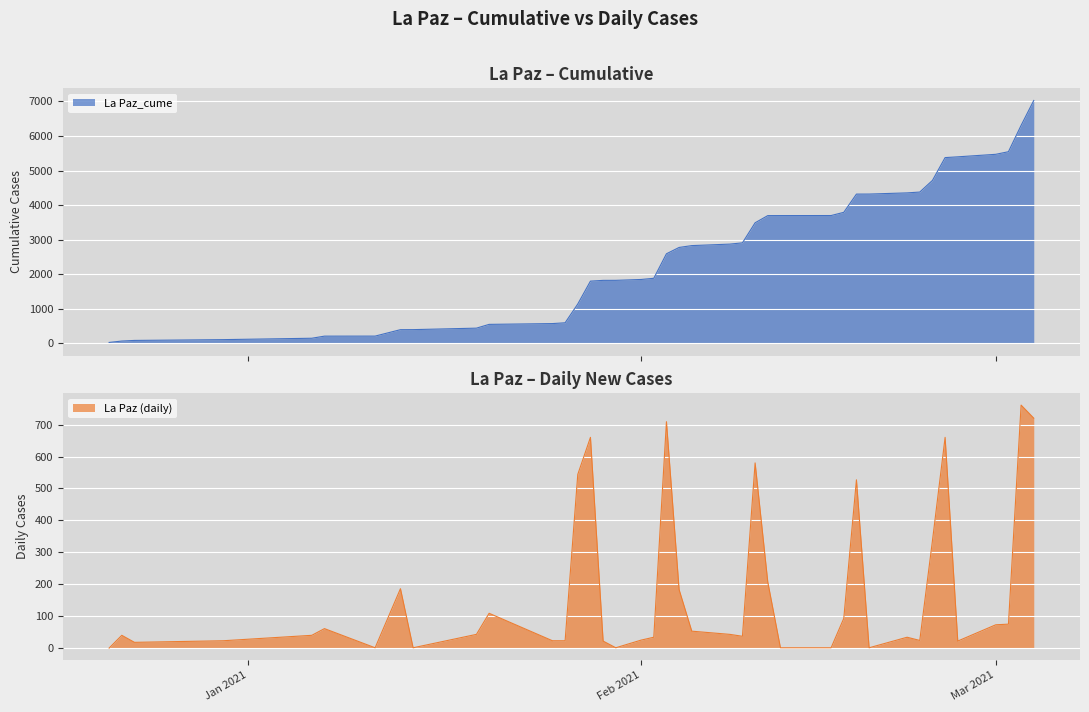

What is the label of the 12th point from the left?

2021-01-25